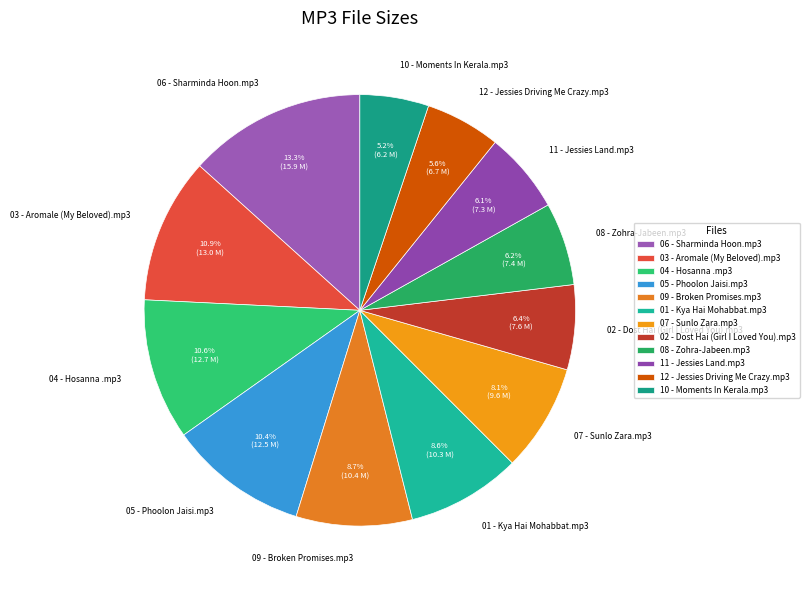

Which slice is the largest?

06 - Sharminda Hoon.mp3